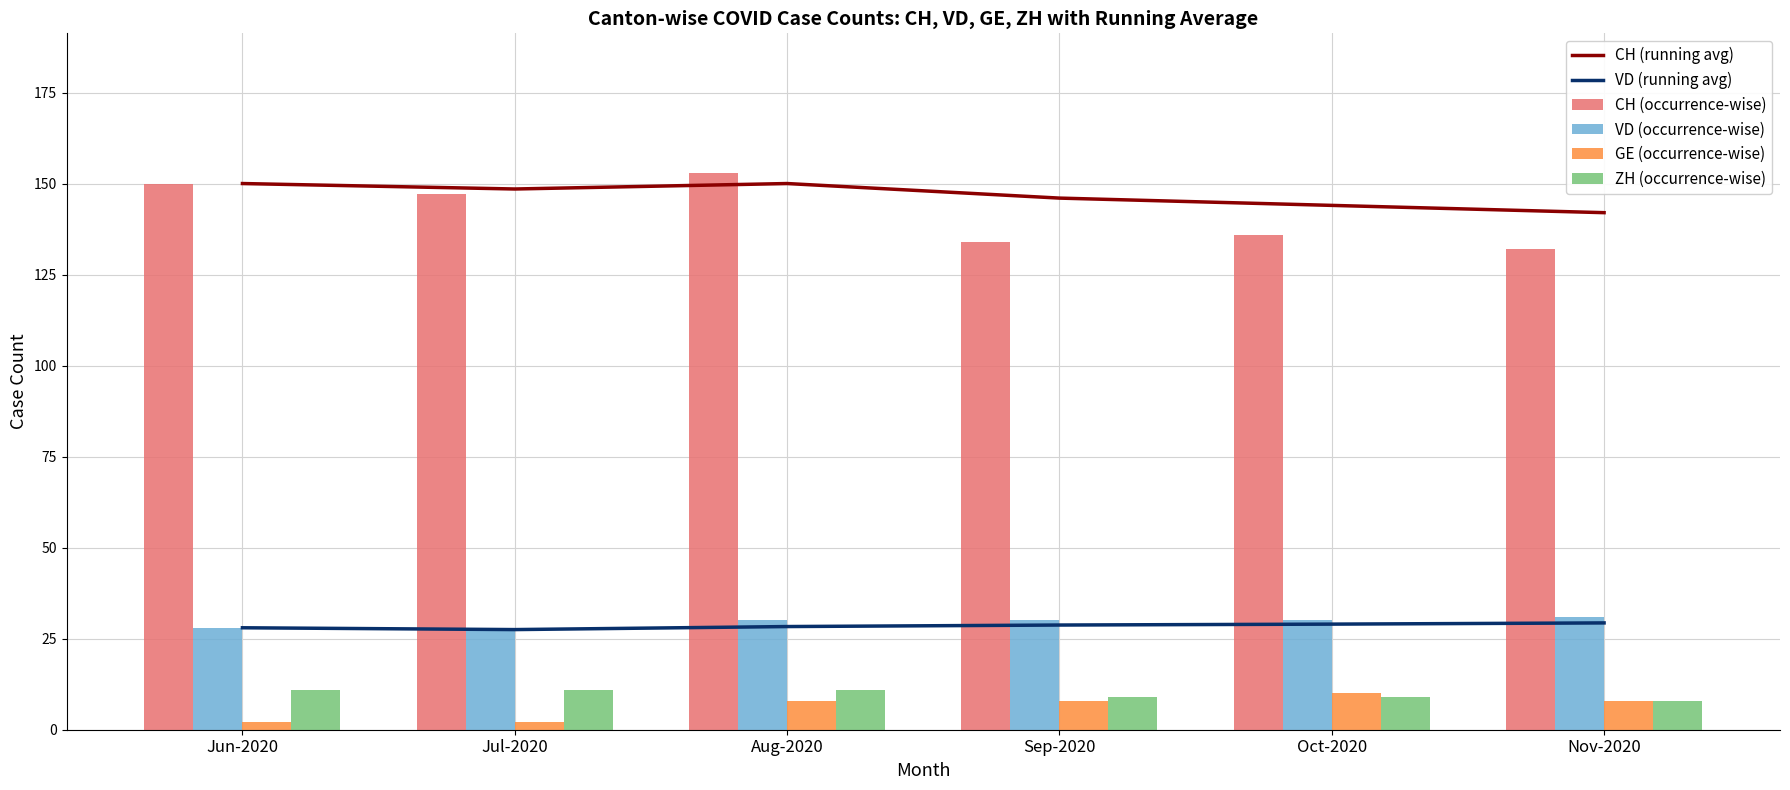

Reading left to right, list all the values displayed in this chart.

CH (running avg): Jun-2020=150.0	Jul-2020=148.5	Aug-2020=150.0	Sep-2020=146.0	Oct-2020=144.0	Nov-2020=142.0
VD (running avg): Jun-2020=28.0	Jul-2020=27.5	Aug-2020=28.3	Sep-2020=28.8	Oct-2020=29.0	Nov-2020=29.3
CH (occurrence-wise): Jun-2020=150.0	Jul-2020=147.0	Aug-2020=153.0	Sep-2020=134.0	Oct-2020=136.0	Nov-2020=132.0
VD (occurrence-wise): Jun-2020=28.0	Jul-2020=27.0	Aug-2020=30.0	Sep-2020=30.0	Oct-2020=30.0	Nov-2020=31.0
GE (occurrence-wise): Jun-2020=2.0	Jul-2020=2.0	Aug-2020=8.0	Sep-2020=8.0	Oct-2020=10.0	Nov-2020=8.0
ZH (occurrence-wise): Jun-2020=11.0	Jul-2020=11.0	Aug-2020=11.0	Sep-2020=9.0	Oct-2020=9.0	Nov-2020=8.0